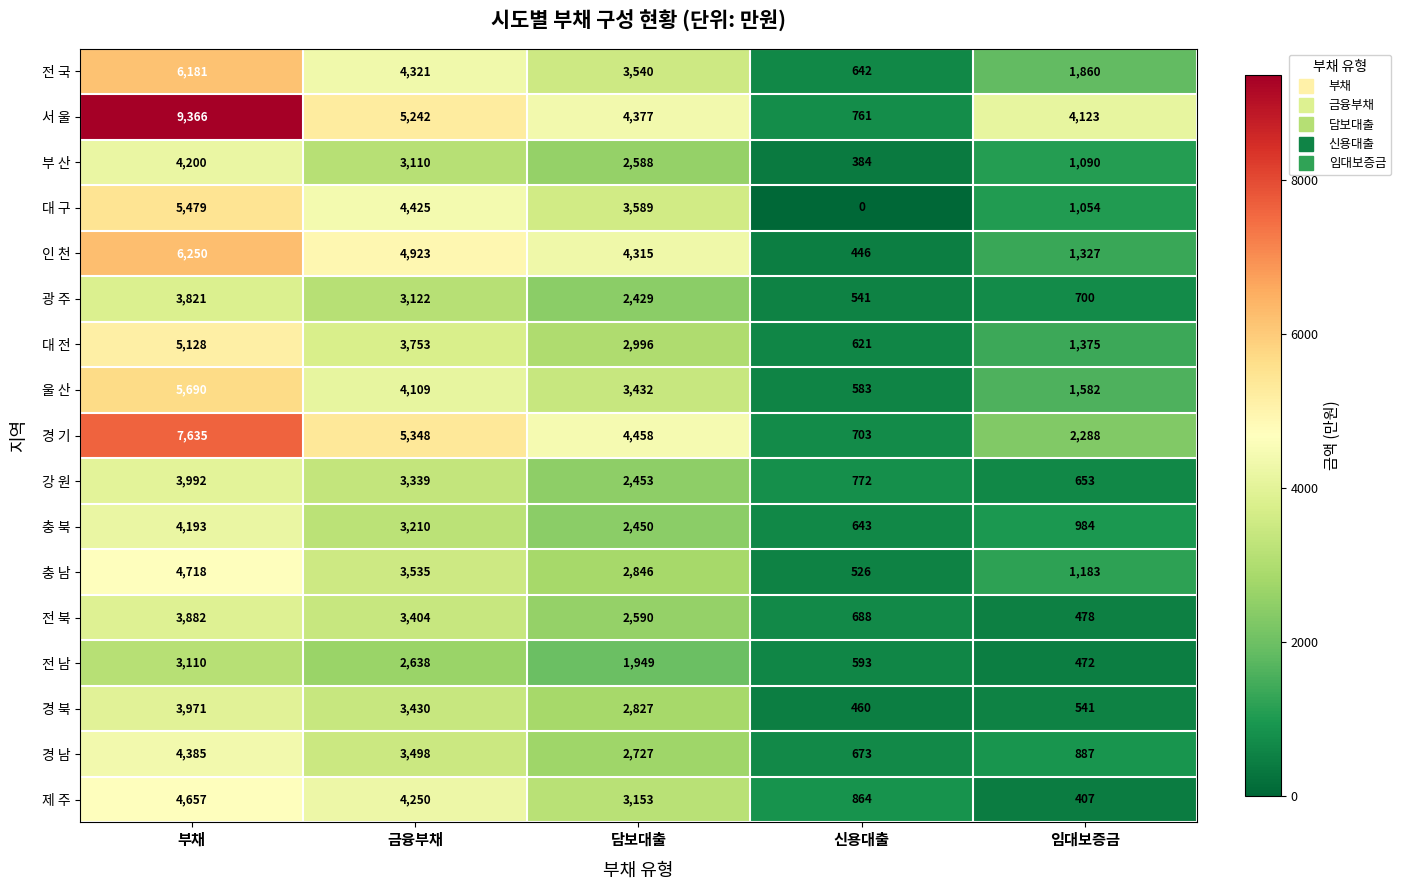

What is the sum of the 전 남 values at 부채 and 신용대출?

3703